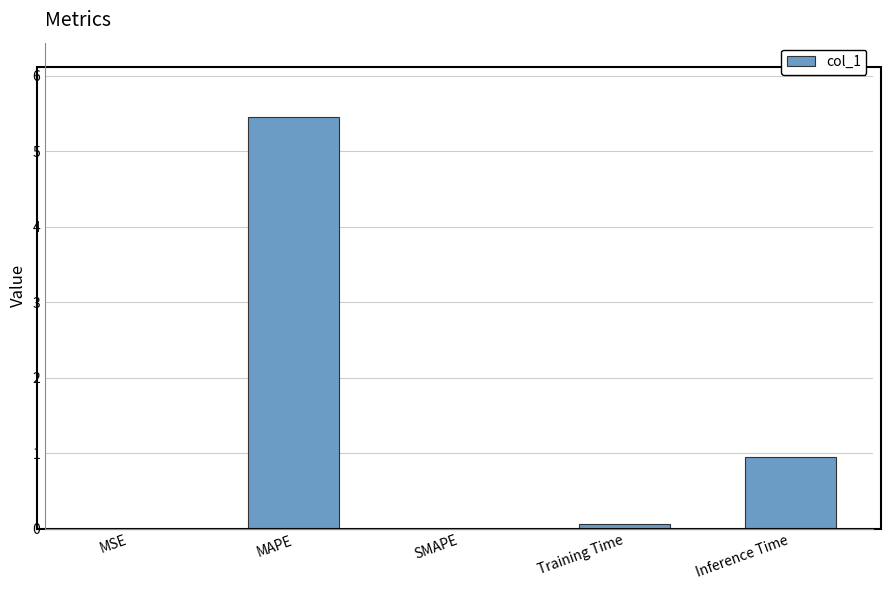

Where is the data nearest to the value 2?

Inference Time